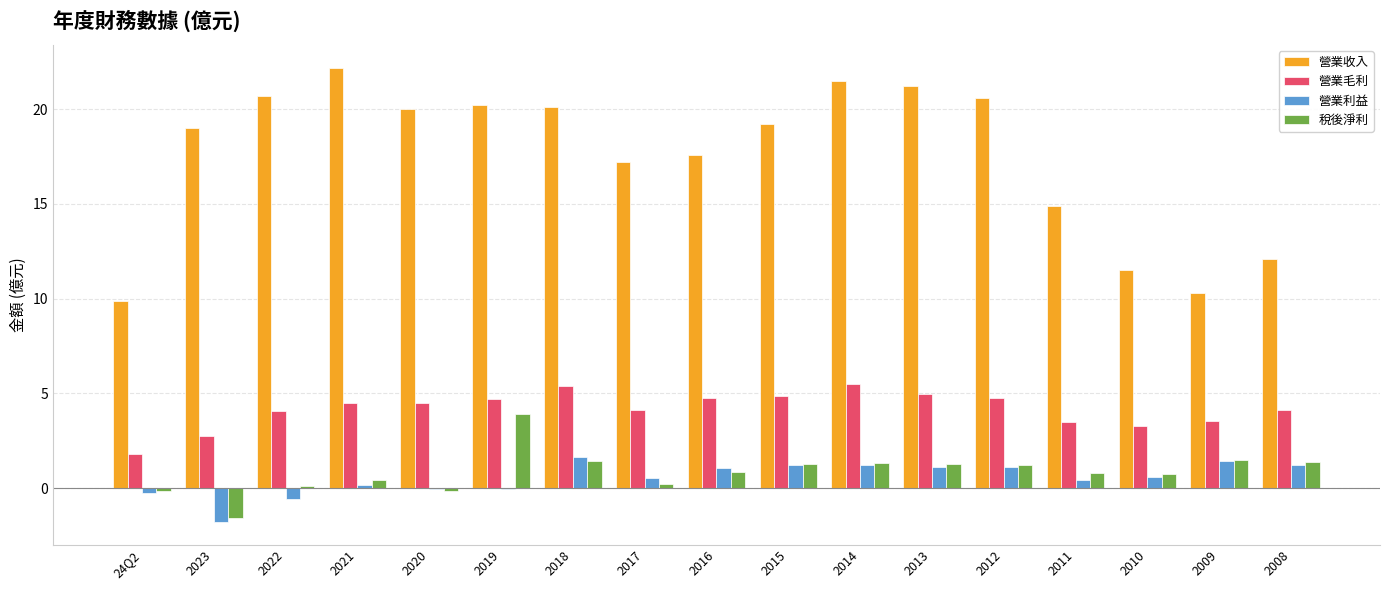

Is the value of 營業毛利 at 2023 greater than the value of 營業收入 at 24Q2?

No